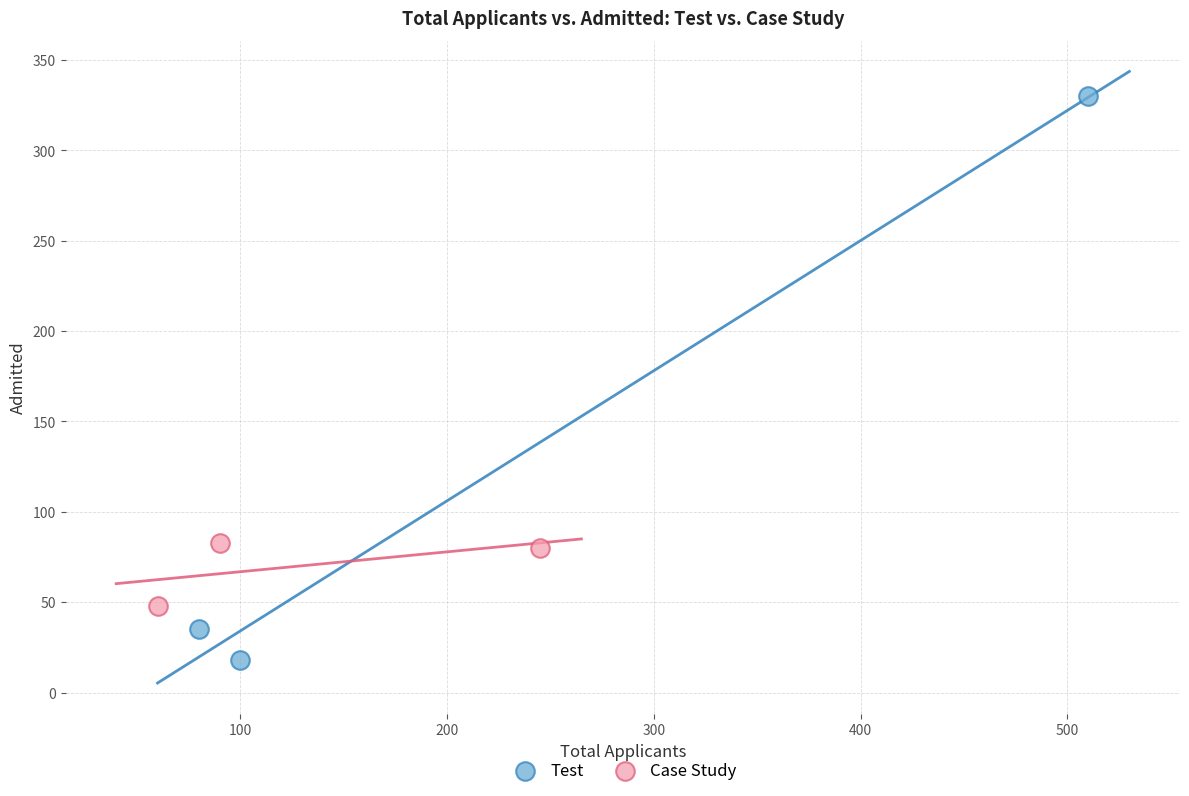

Which series contains the highest Y value?

Test